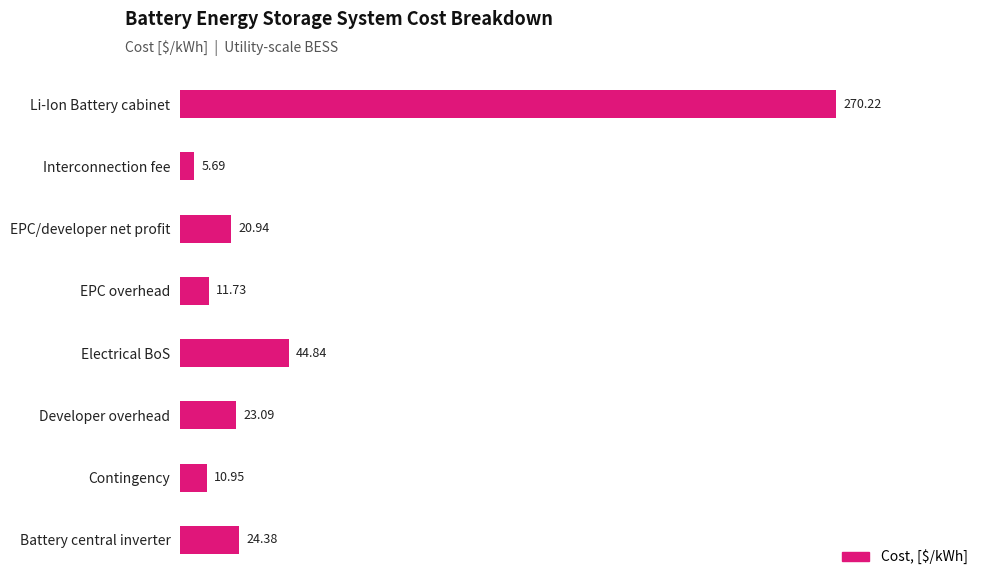

At which label is the value closest to 137?

Electrical BoS